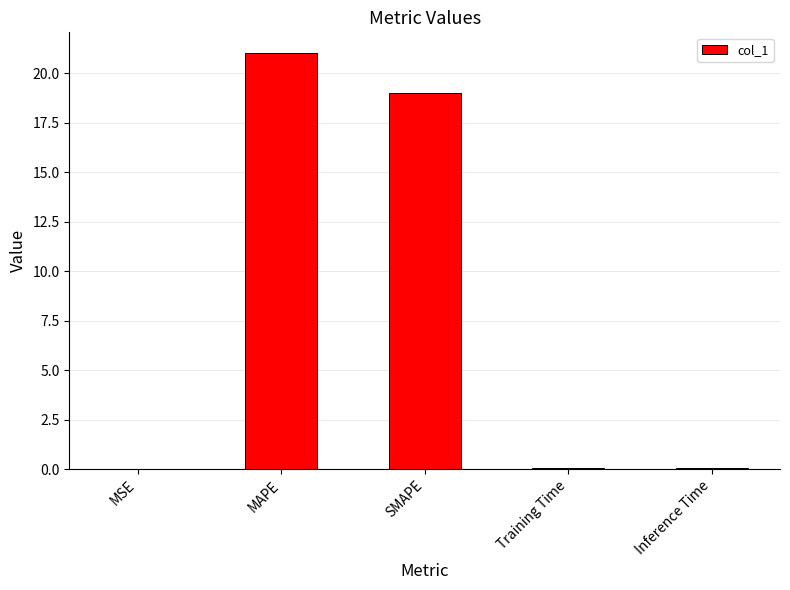

Are the bars horizontal?

No